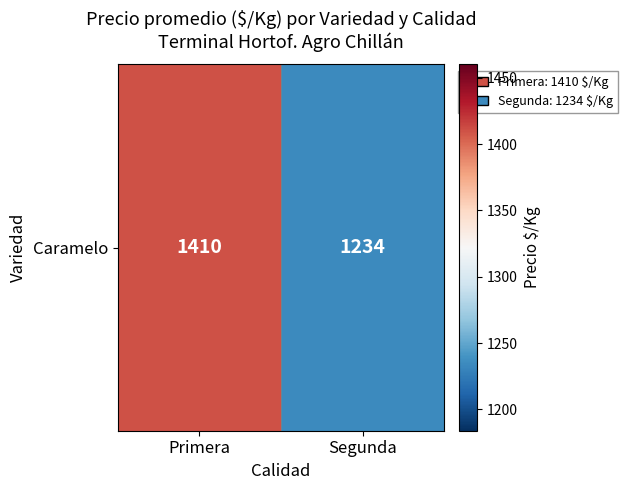

Rank the categories by value from highest to lowest.

Primera, Segunda